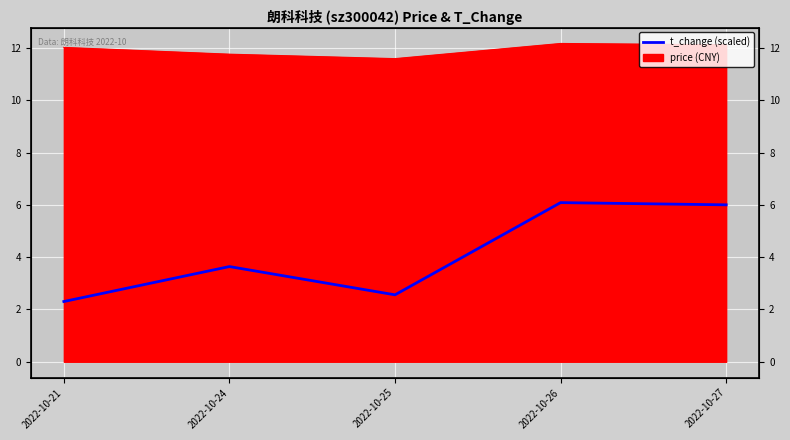

At which category does the data reach its first local peak?

2022-10-24